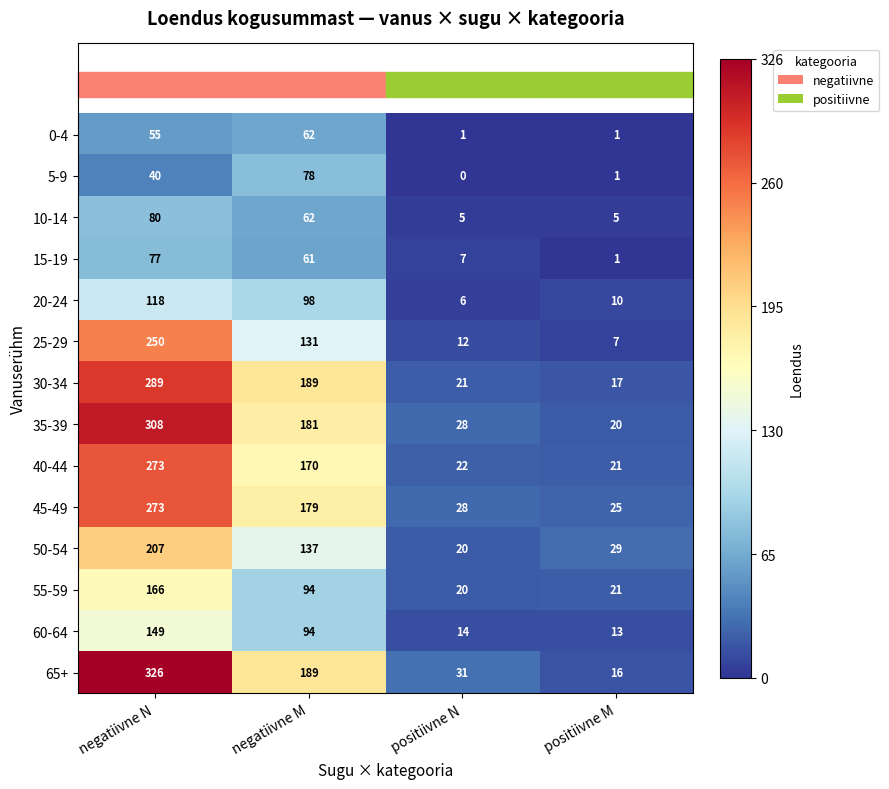

What is the difference between the 45-49 values at positiivne N and negatiivne M?

151